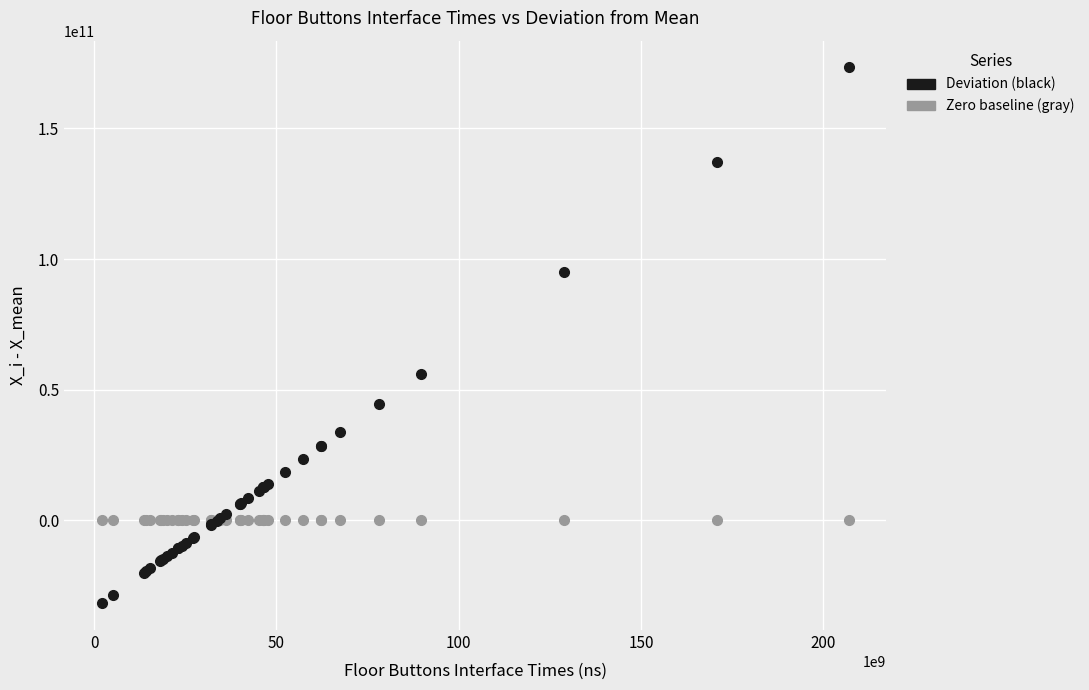

Which series reaches the maximum Y coordinate?

Deviation (black)